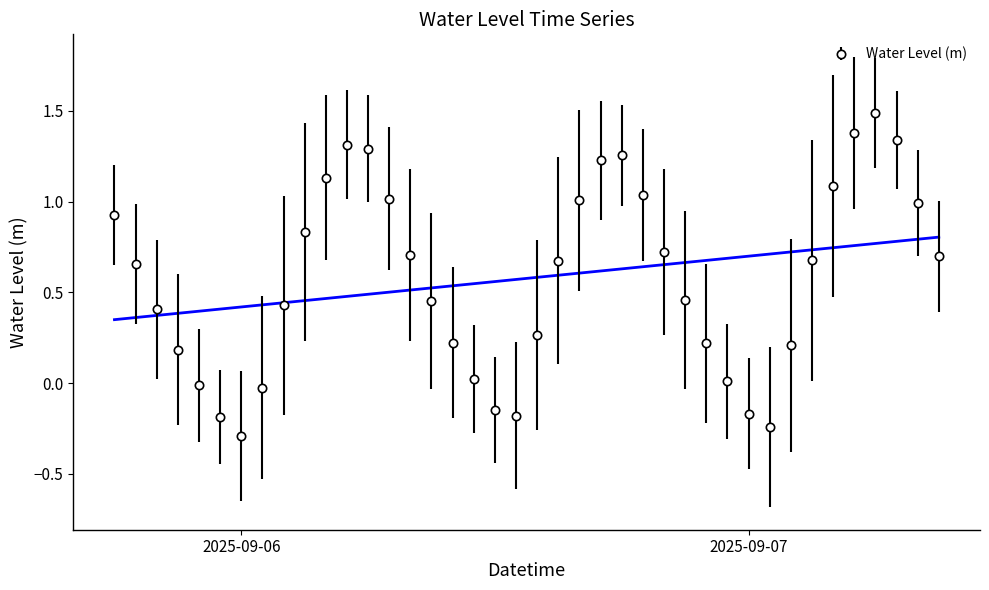

True or false: Water Level (m) has more than 2 points higher than both neighbors.

True